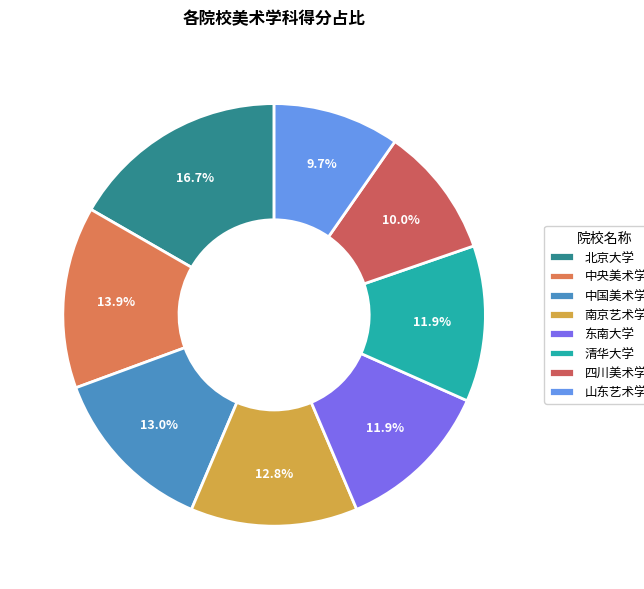

What portion of the pie excludes 中央美术学院?

86.1%